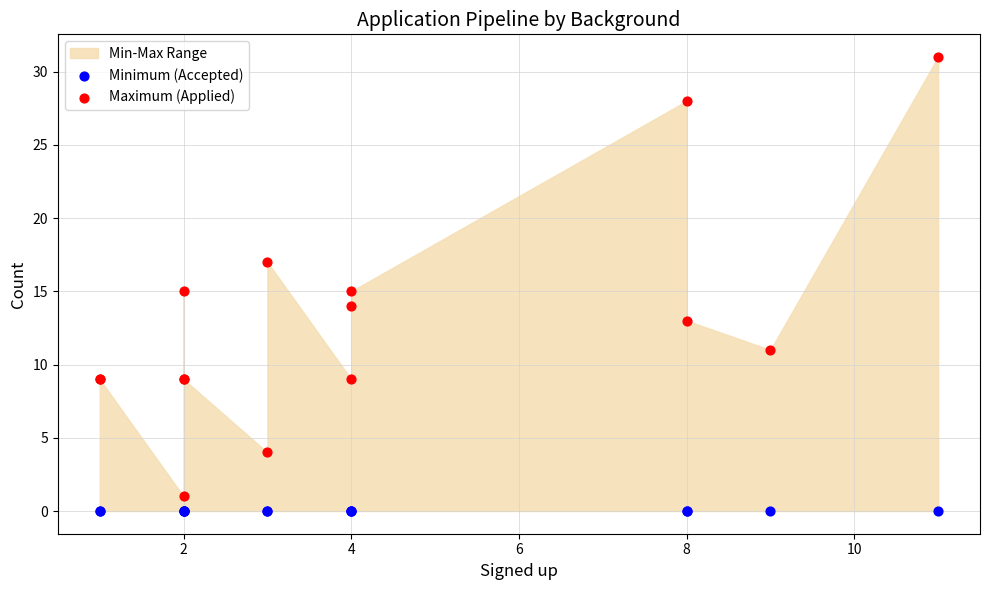

Which series reaches the maximum Y coordinate?

Maximum (Applied)